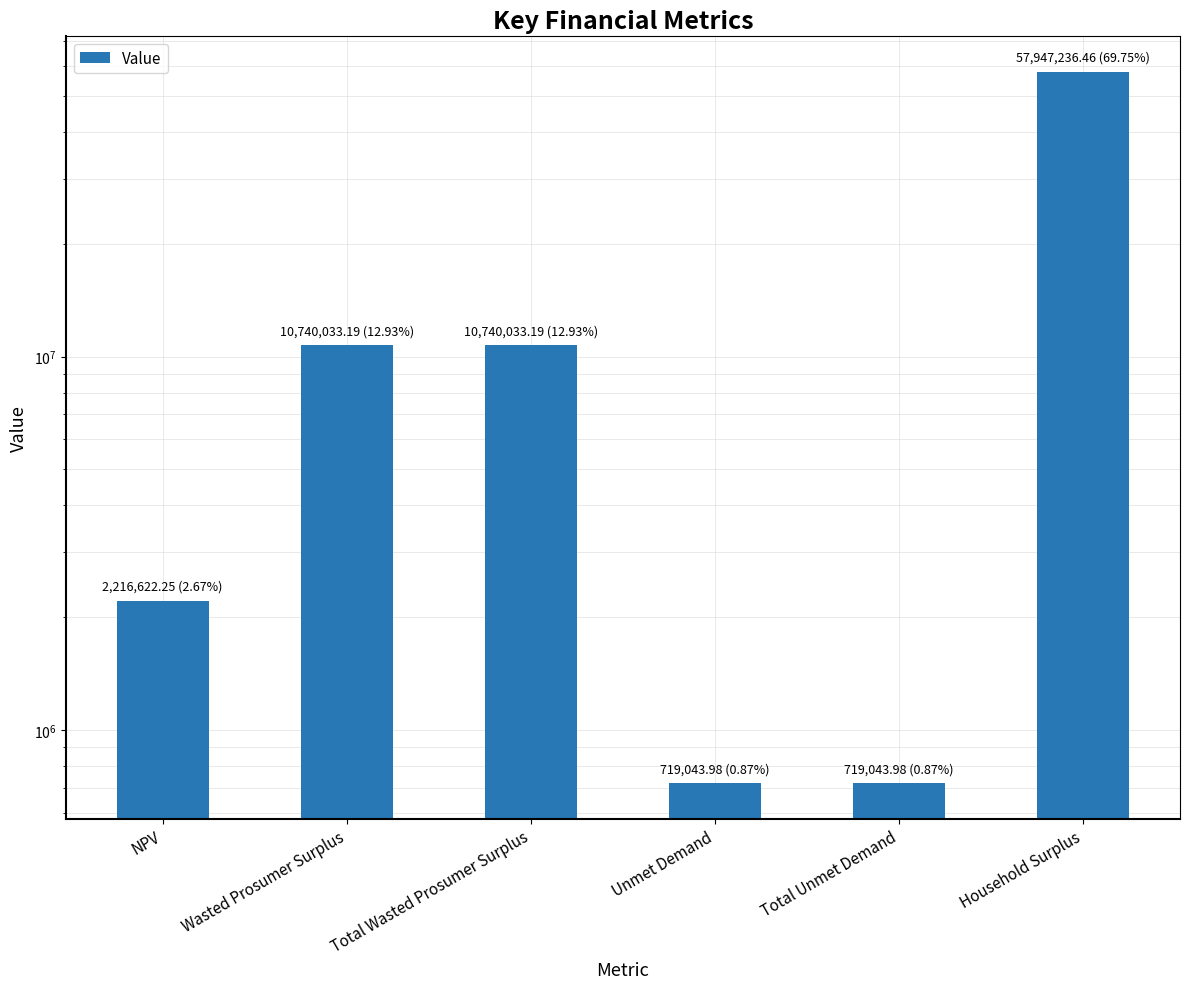

What is the sum of the values at NPV and Unmet Demand?

2935666.2